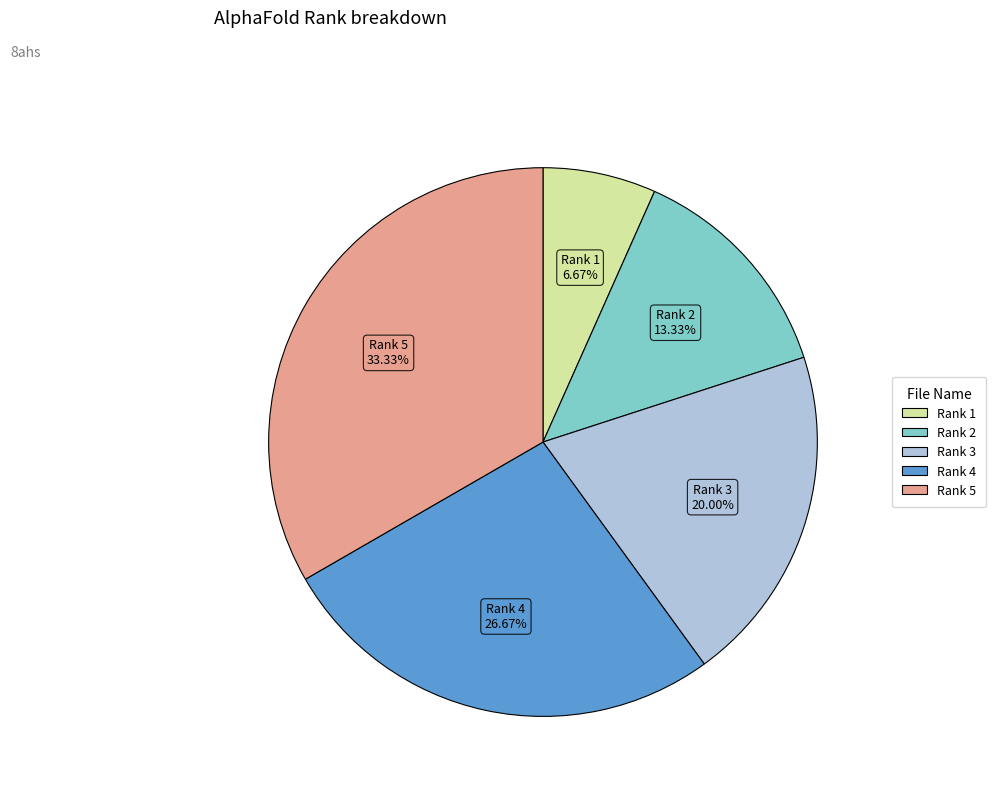

Does any single category account for the majority?

No